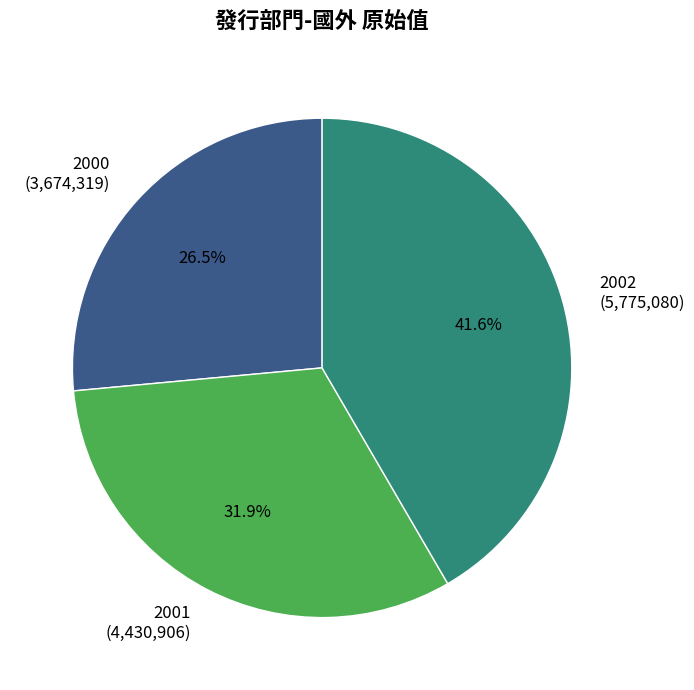

How much of the chart is everything except 2000?

73.5%